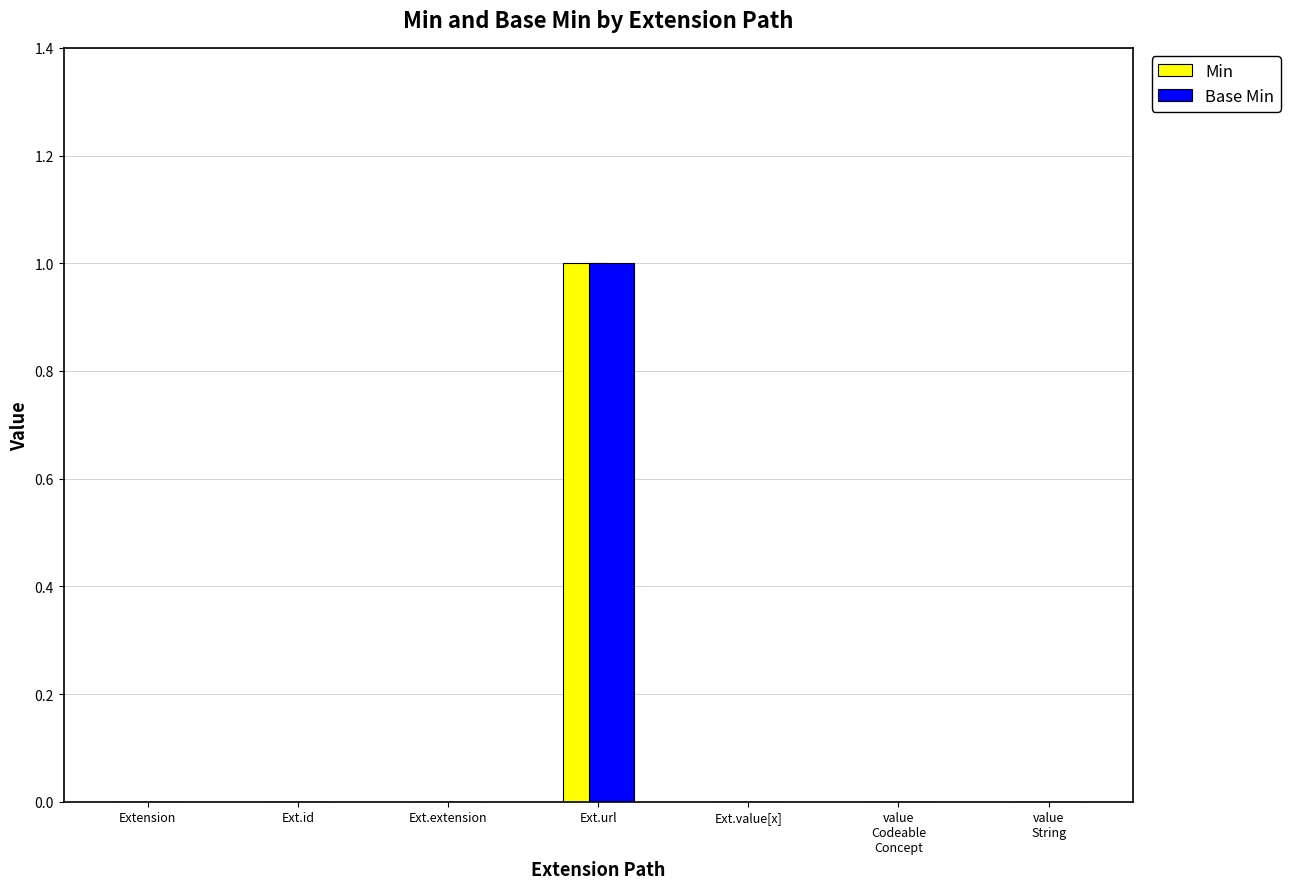

At which category is the sum across all series the highest?

Ext.url